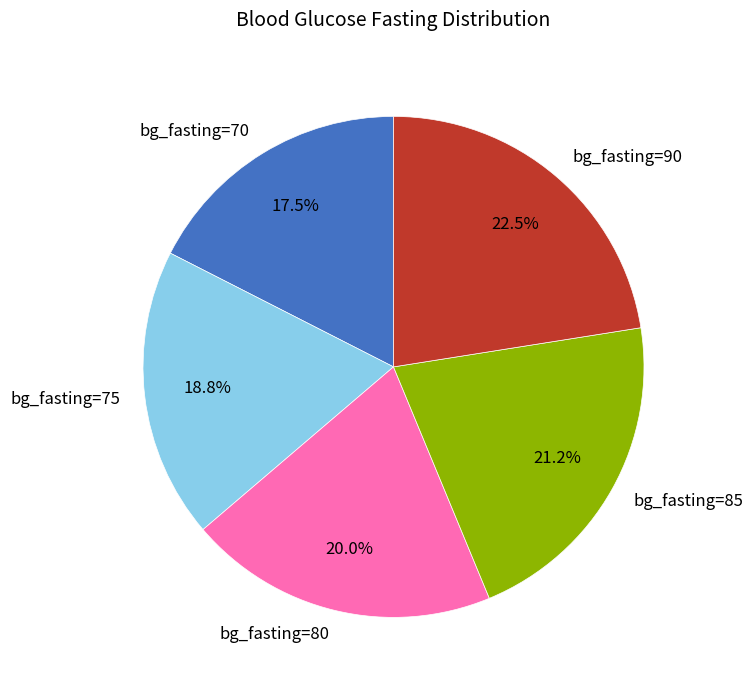

What is the smallest slice in the pie chart?

bg_fasting=70